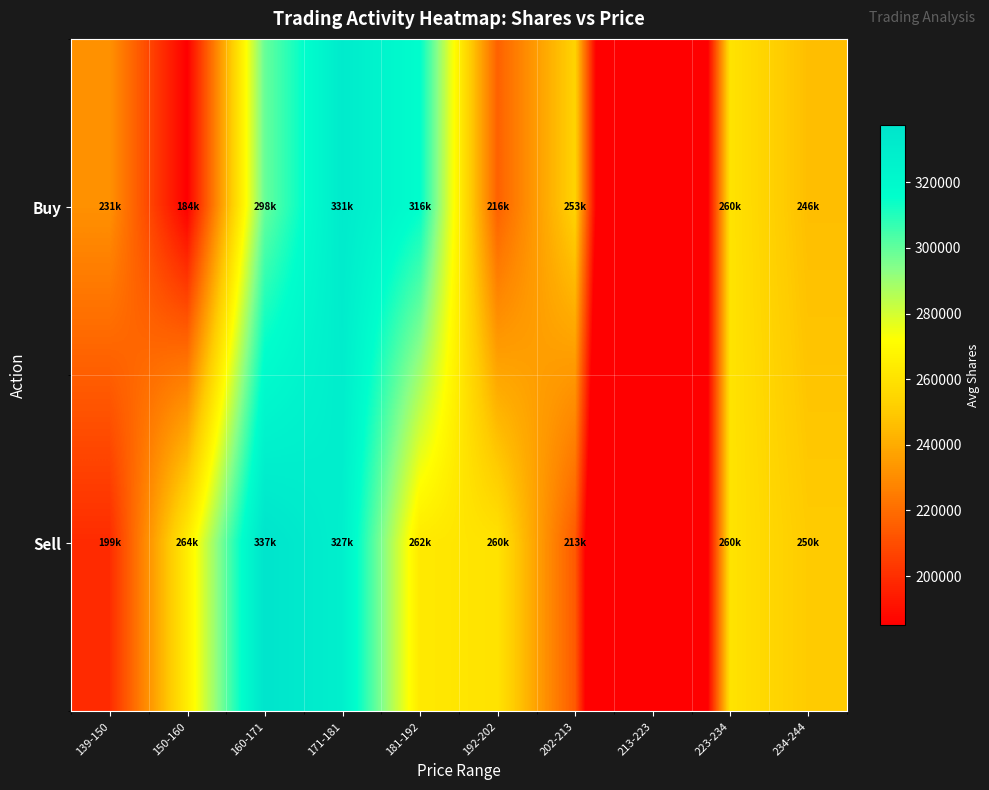

Which series has the largest range (max minus min)?

Sell